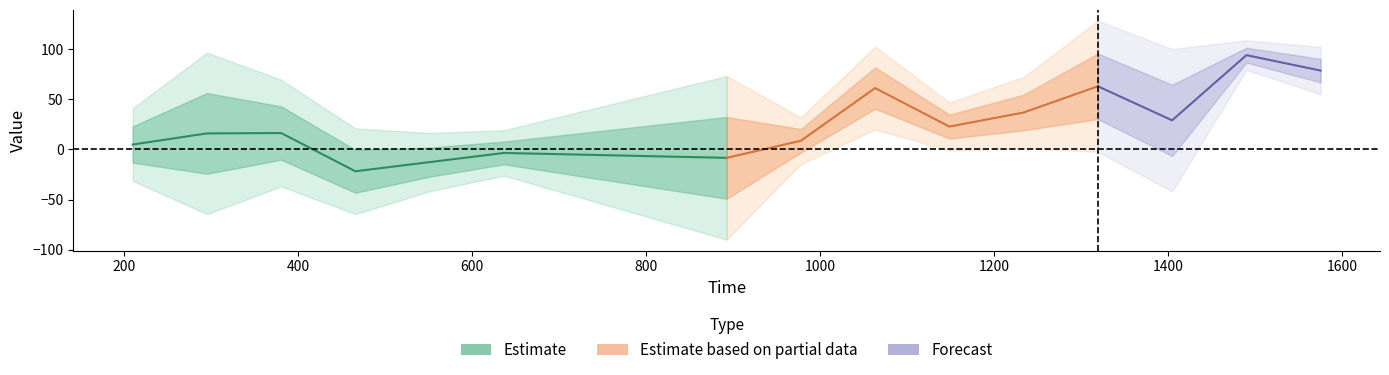

List the labels in order of oc value, smallest first.

3, 4, 6, 5, 0, 7, 1, 2, 9, 12, 10, 8, 11, 14, 13